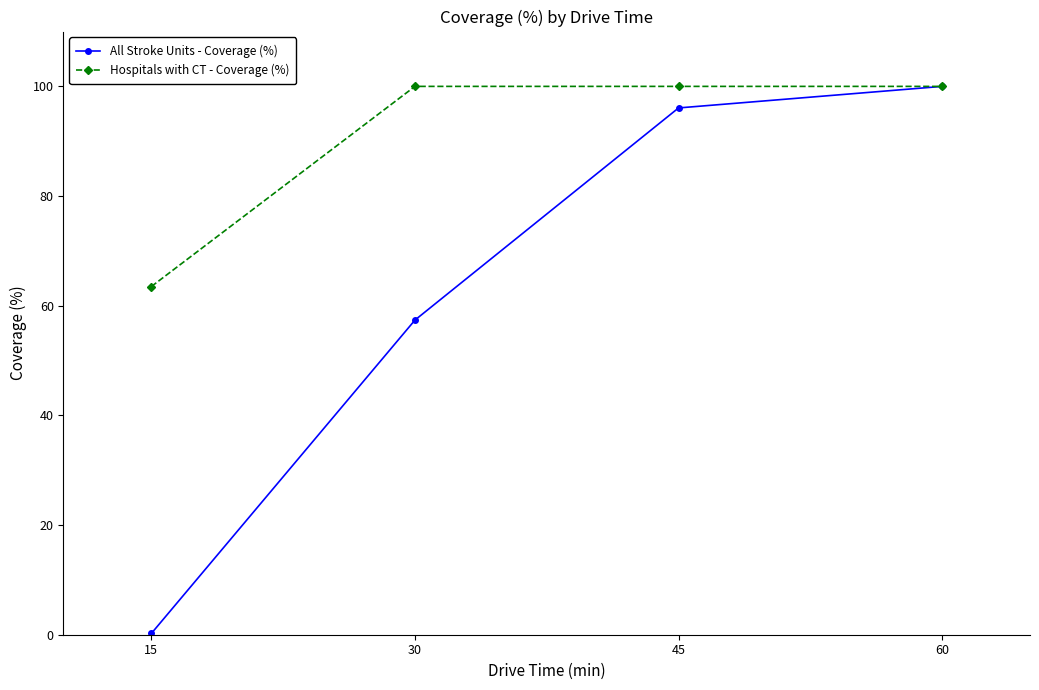

Read the Hospitals with CT - Coverage (%) value at 60.

100.0